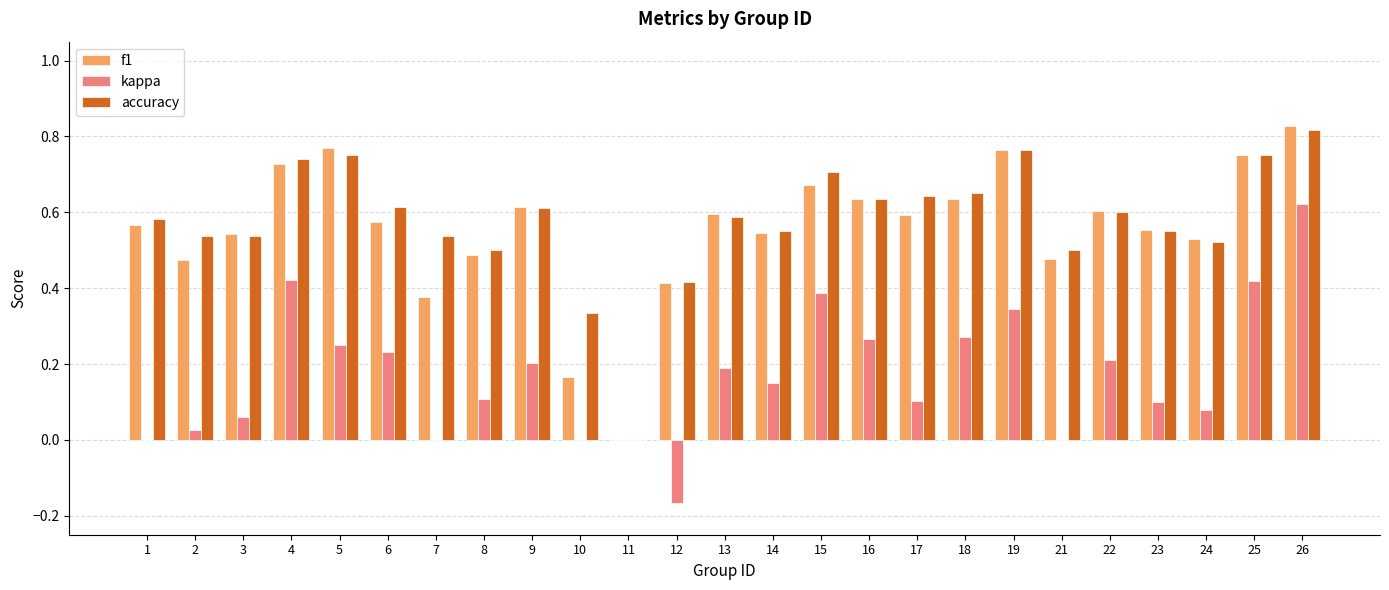

Is the value of kappa at 18 greater than the value of accuracy at 8?

No